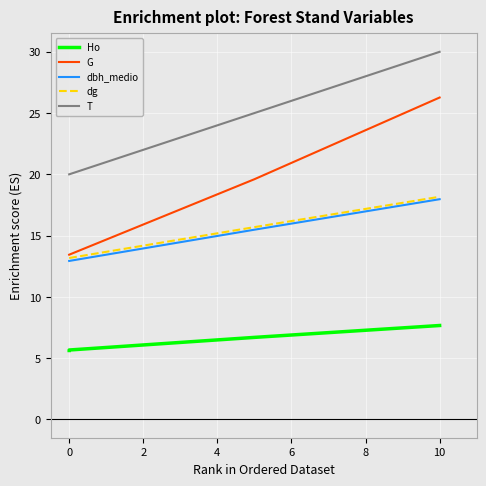

What are all the series names shown in the legend?

Ho, G, dbh_medio, dg, T